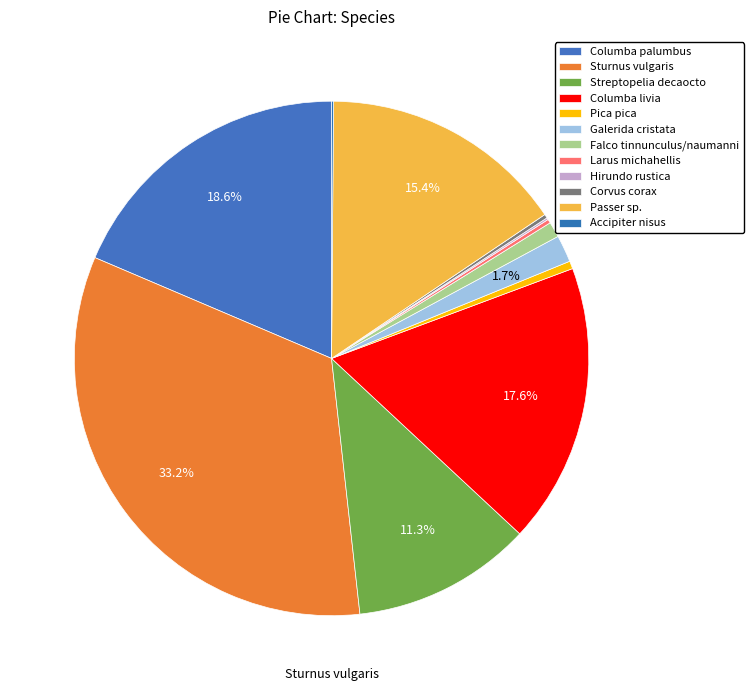

Does any single category account for the majority?

No